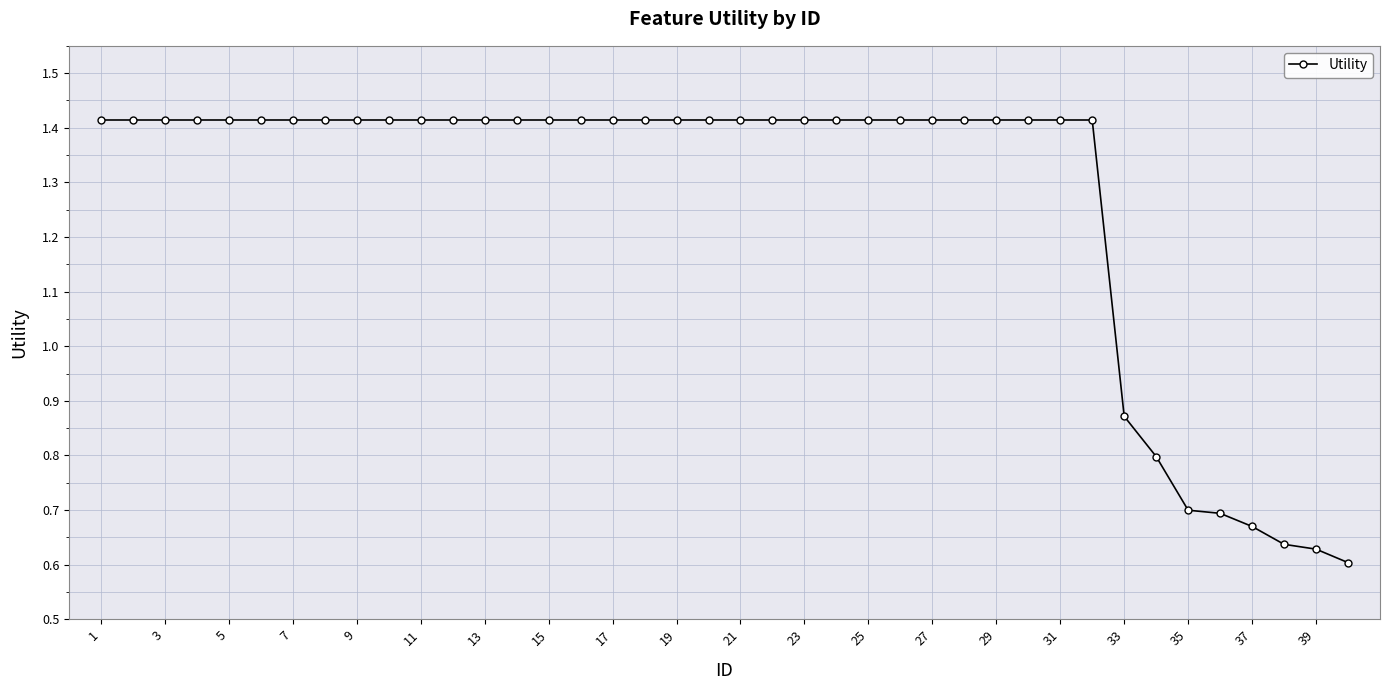

What is the difference between the second highest and second lowest values?

0.8